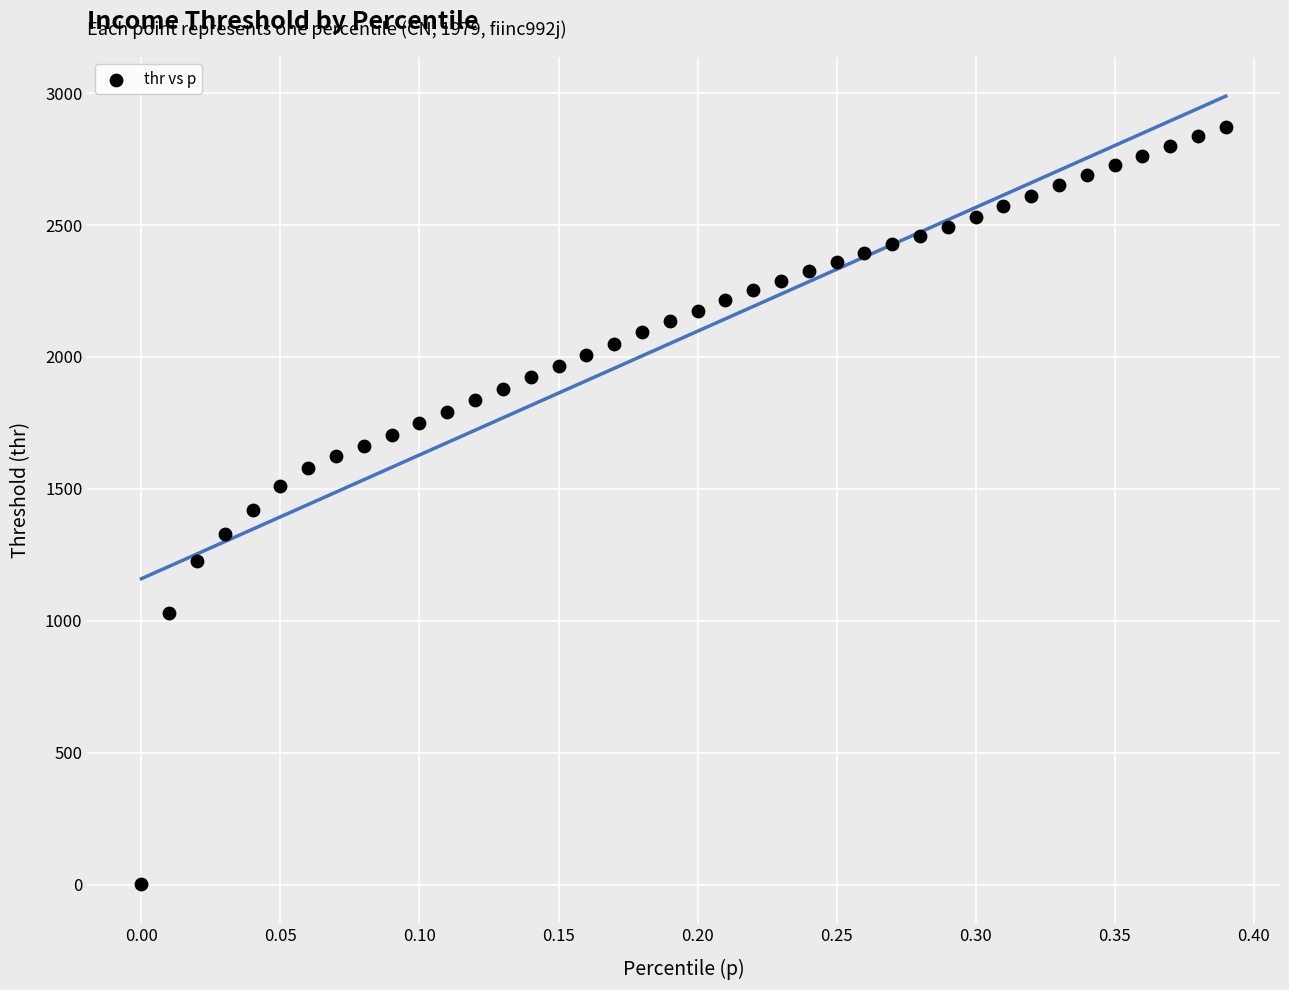

What is the range of Y values (max minus min)?

2870.0